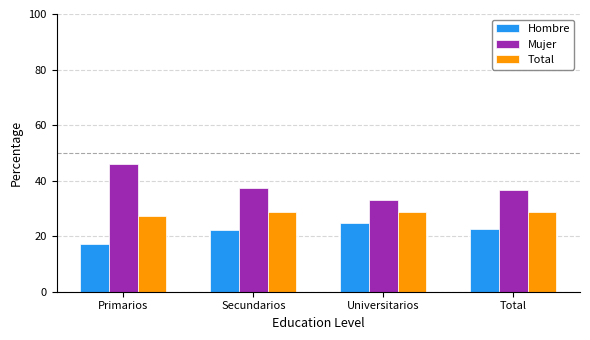

List the series in order of their overall mean, highest first.

Mujer, Total, Hombre